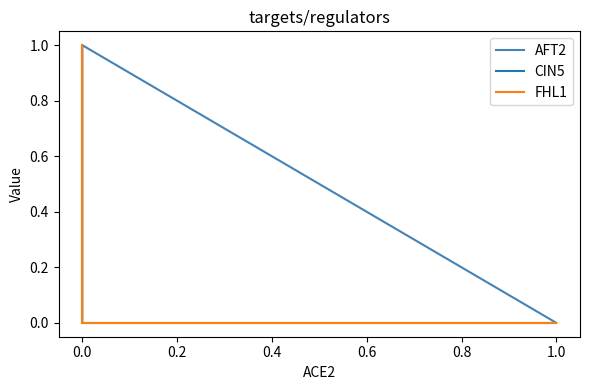

What is the spread (max minus min) of values at 0.0?

1